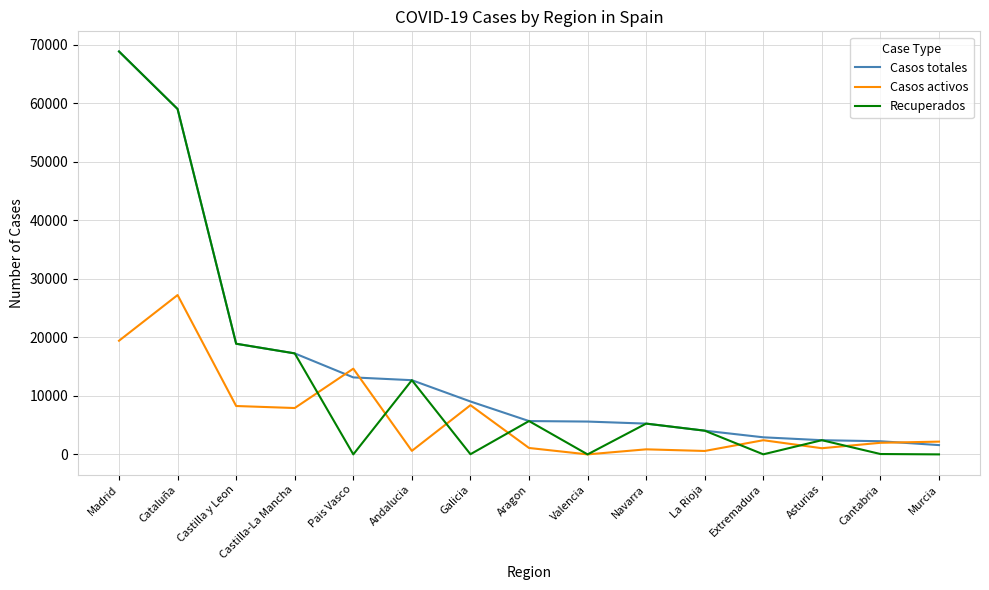

Where is Casos activos nearest to the value 13614?

Pais Vasco